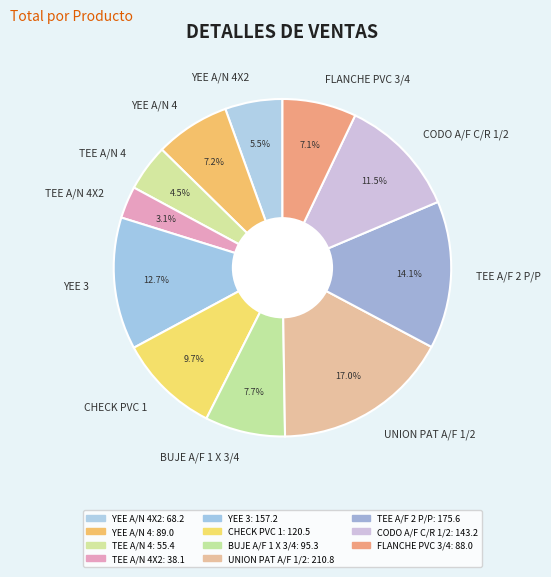

To the nearest percent, what is the difference between the TEE A/N 4 and CODO A/F C/R 1/2 slice percentages?

7%